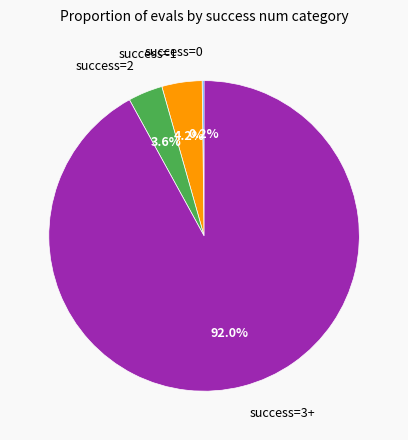

What percentage is NOT represented by success=3+?

8.0%